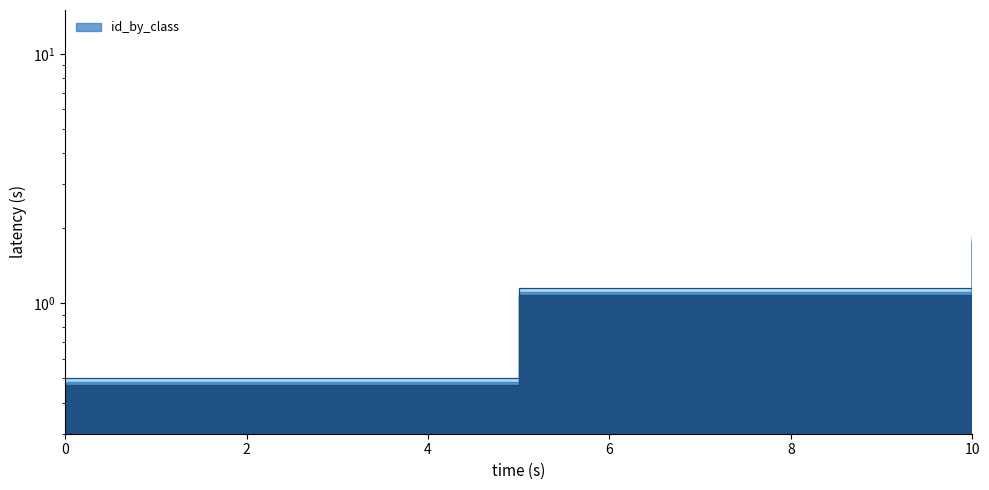

Does the chart display data point markers on the line(s)?

No